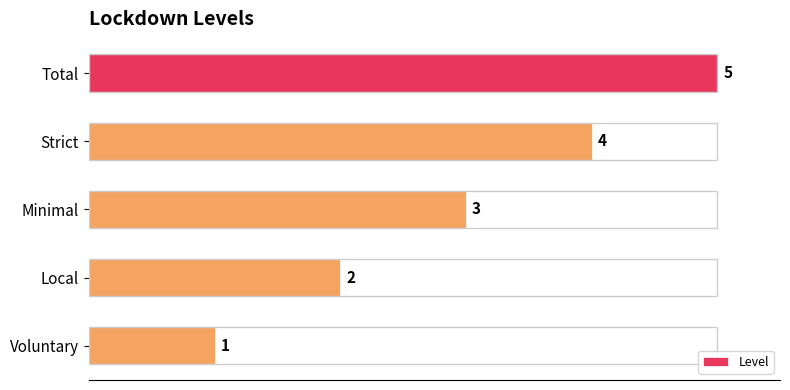

What is the difference between the maximum and minimum values?

4